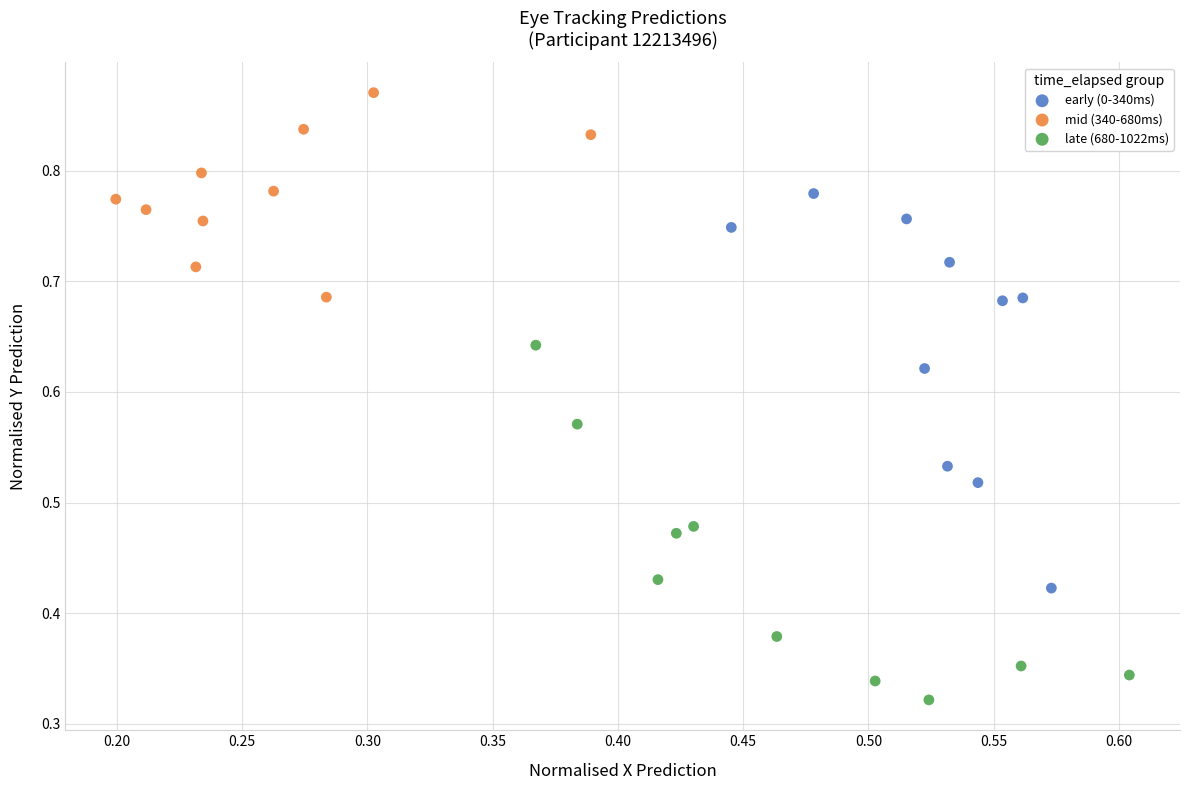

Which series reaches the maximum Y coordinate?

mid (340-680ms)